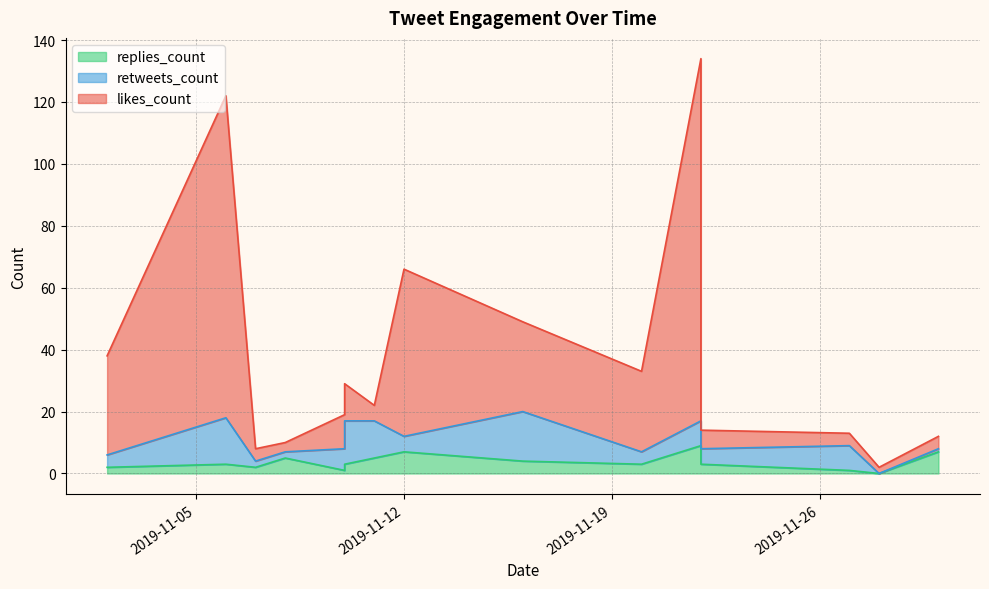

What is the difference between the maximum and second lowest values in the replies_count series?

8